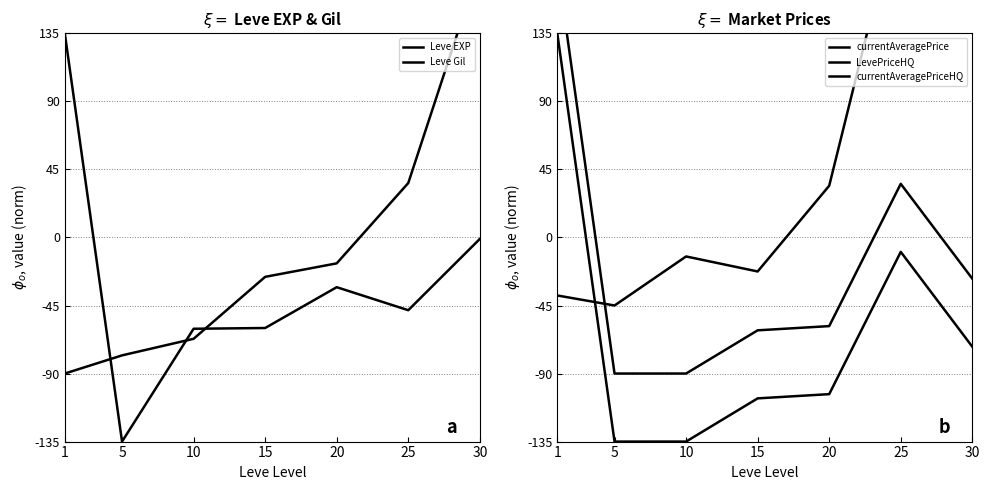

Between 20 and 5, which is larger?

20